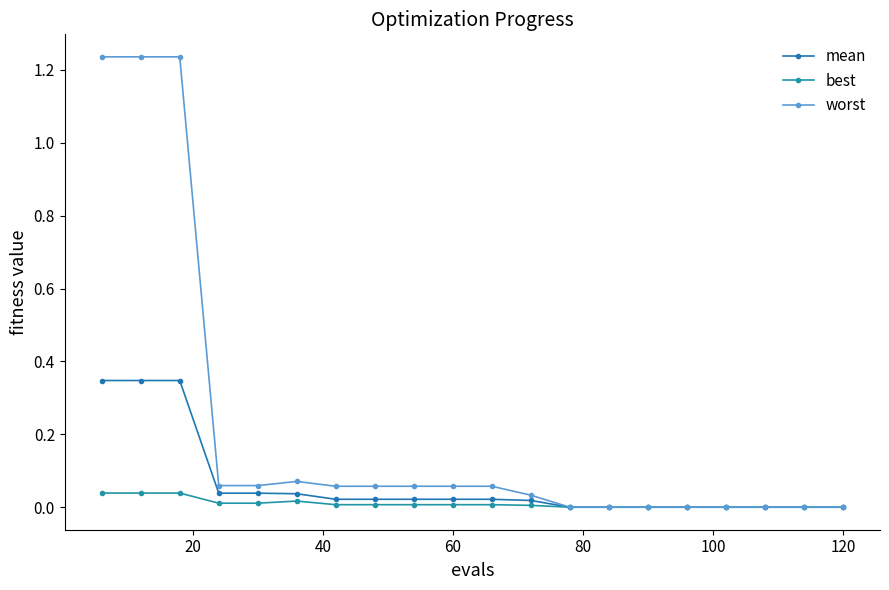

How many series are shown in this chart?

3